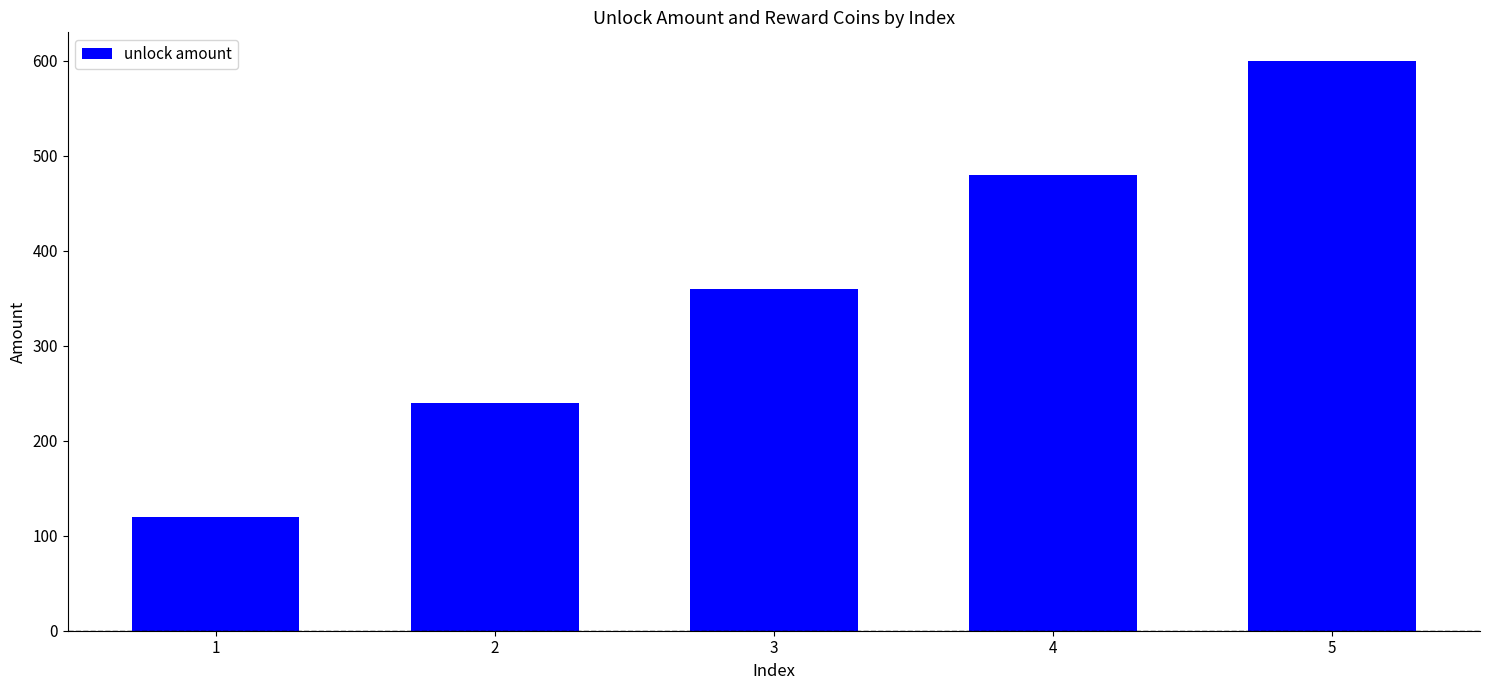

The value at 1 is 209. True or false?

False